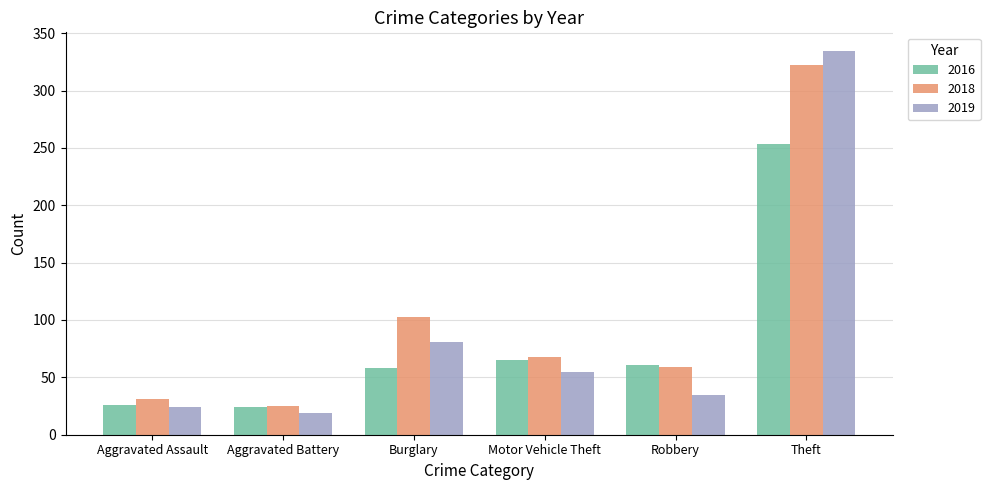

What position from the right is Aggravated Assault?

6